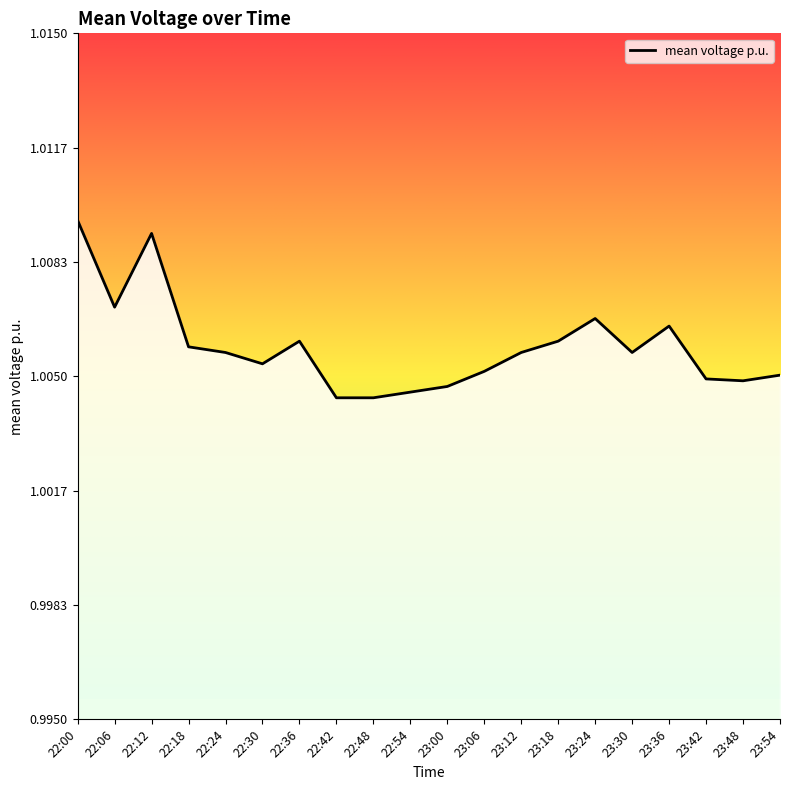

Which has a higher value, 22:30 or 23:24?

23:24